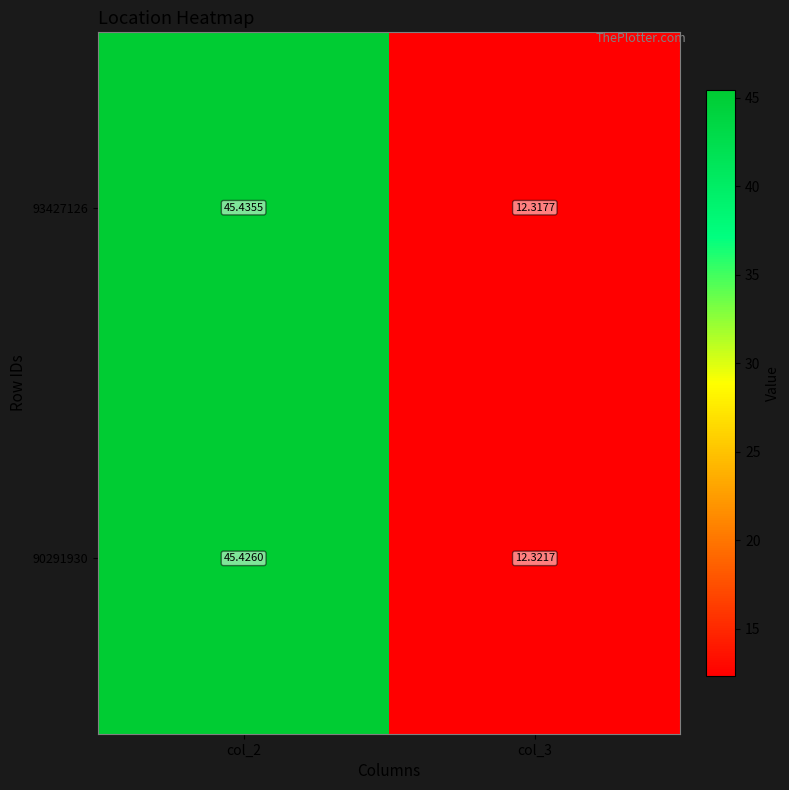

Is the value of 93427126 at col_2 greater than the value of 90291930 at col_3?

Yes